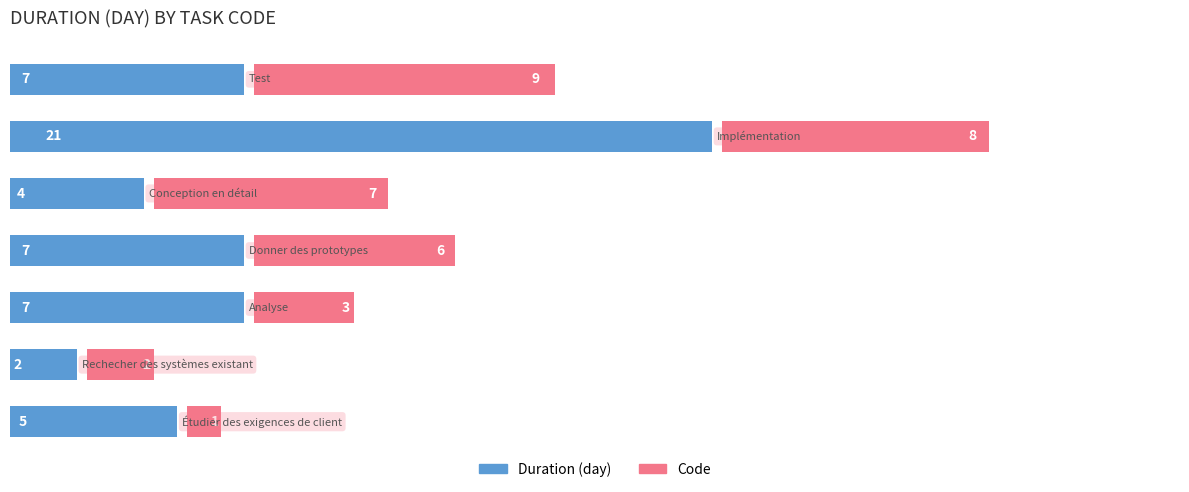

What are all the series names shown in the legend?

Duration (day), Code